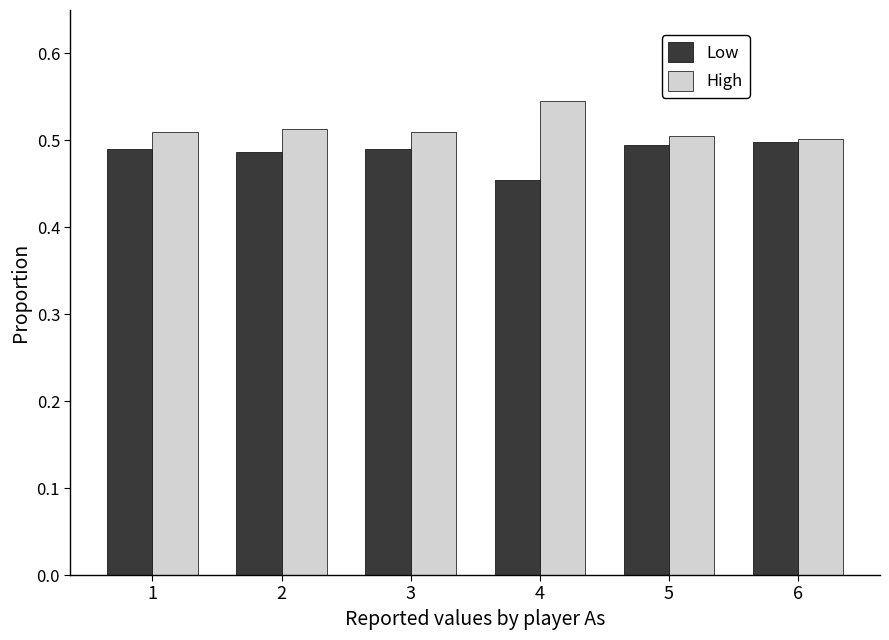

What is the total value across all series at 3?

1.0